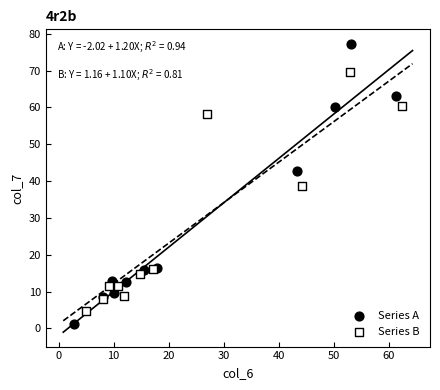

Which series has the largest Y range (max minus min)?

Series A